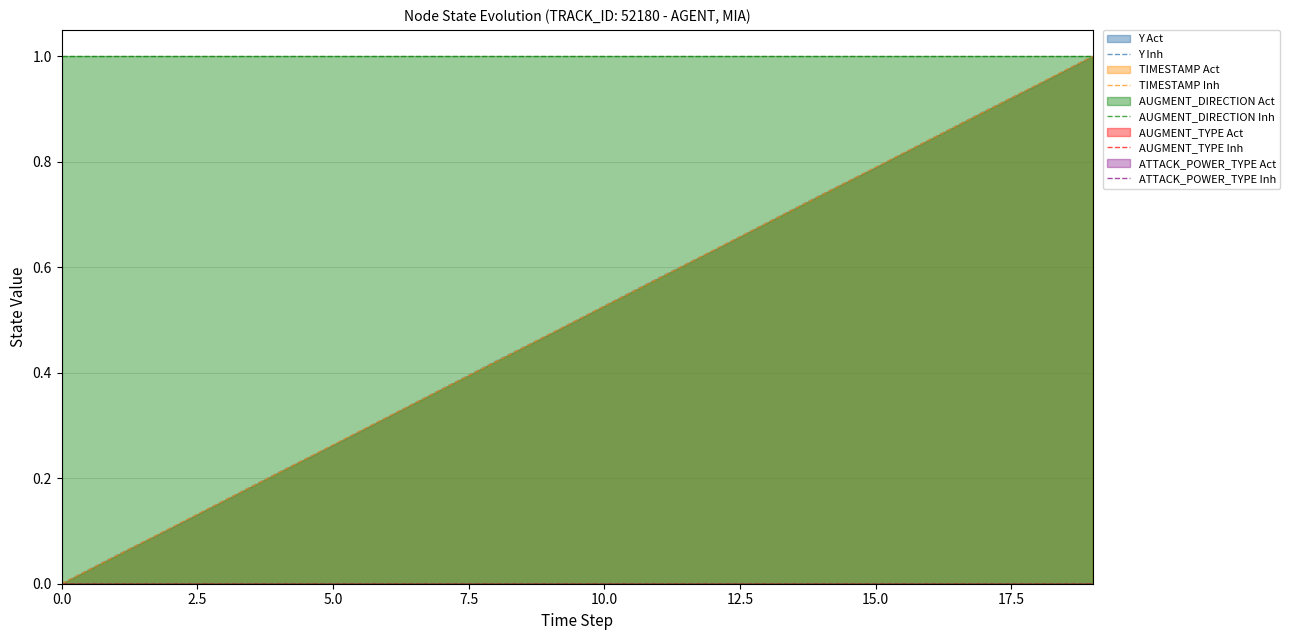

What is the spread (max minus min) of values at 0.0?

1.0